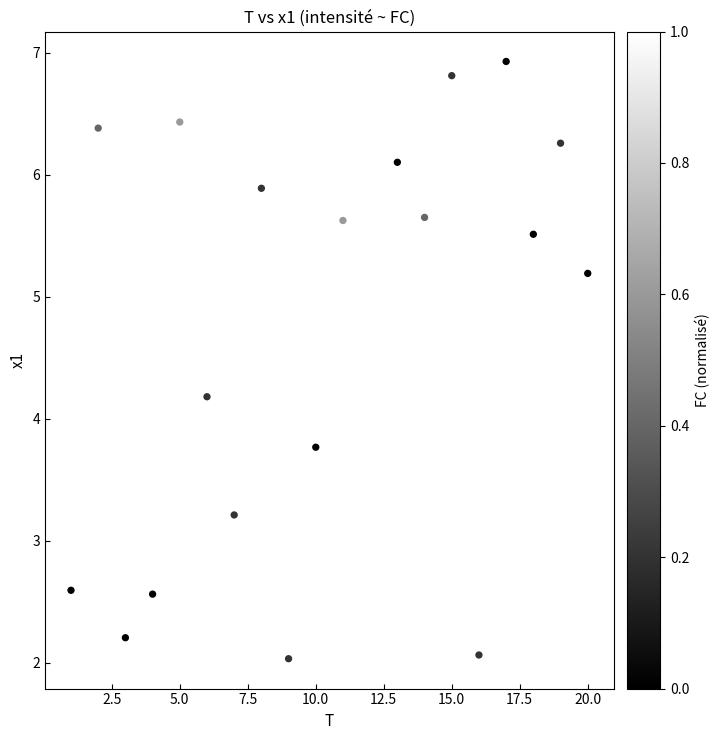

What is the range of Y values (max minus min)?

4.9